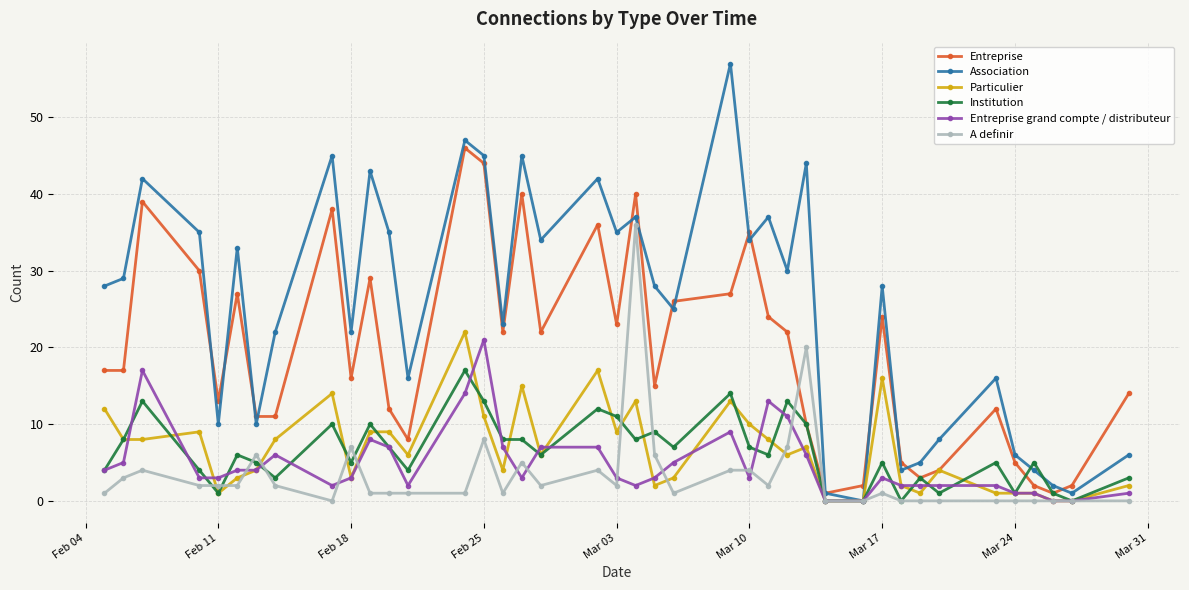

True or false: Entreprise has more than 1 interior local peaks.

True